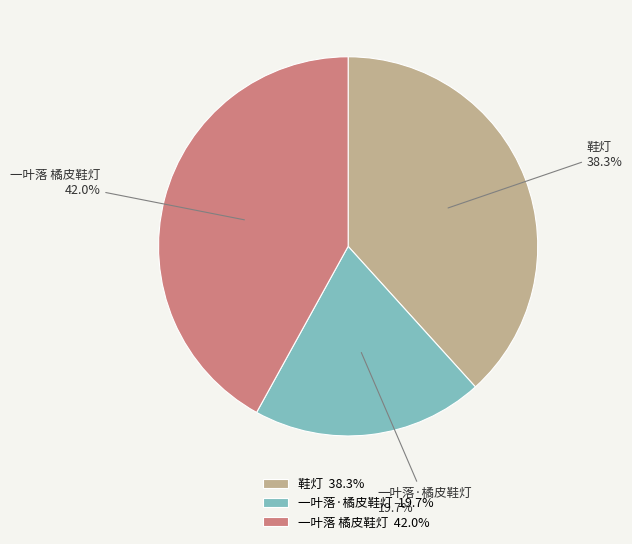

Is 鞋灯 the majority of the pie?

No